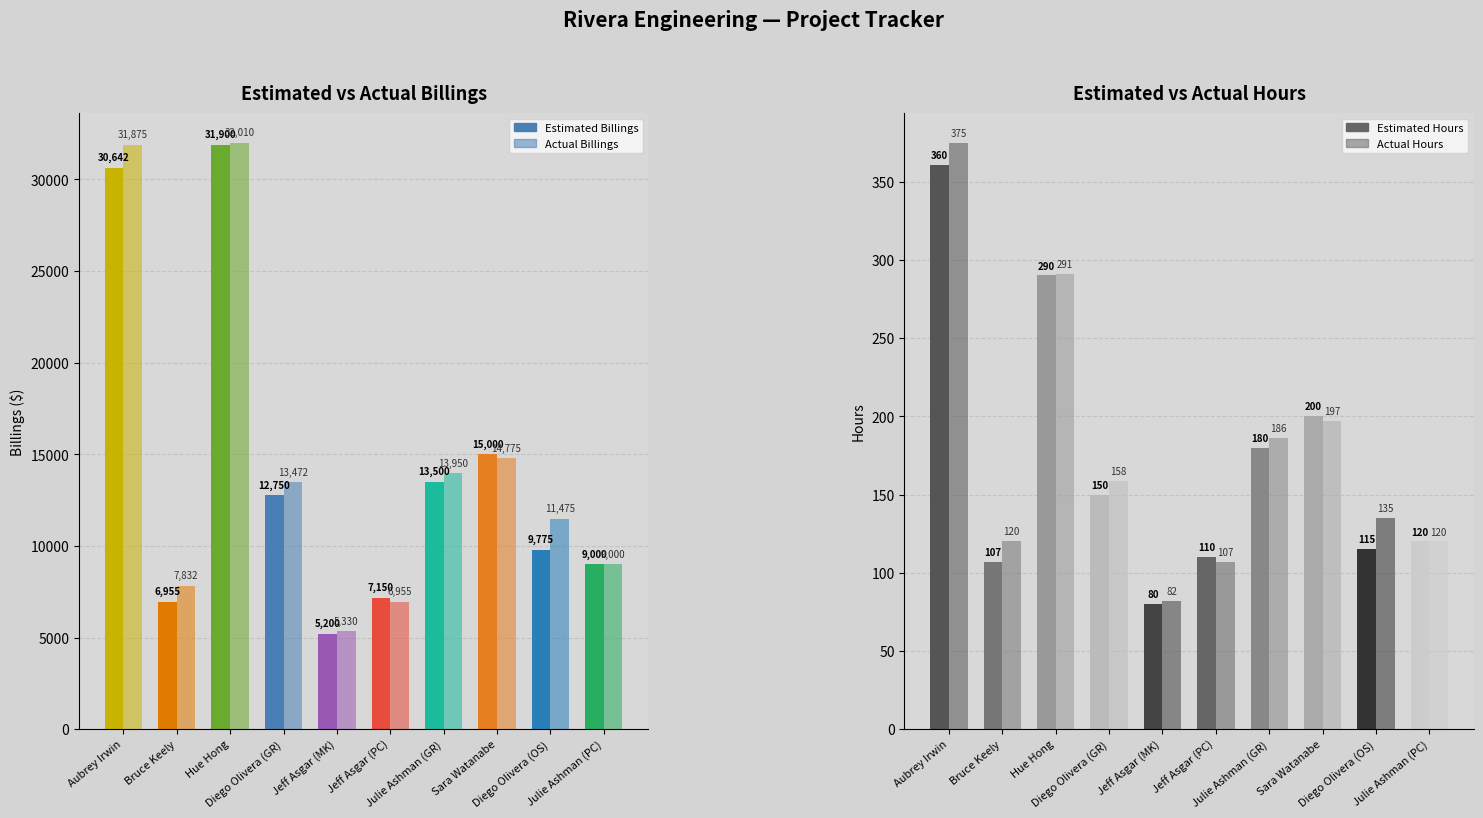

Which series has the largest range (max minus min)?

Estimated Billings